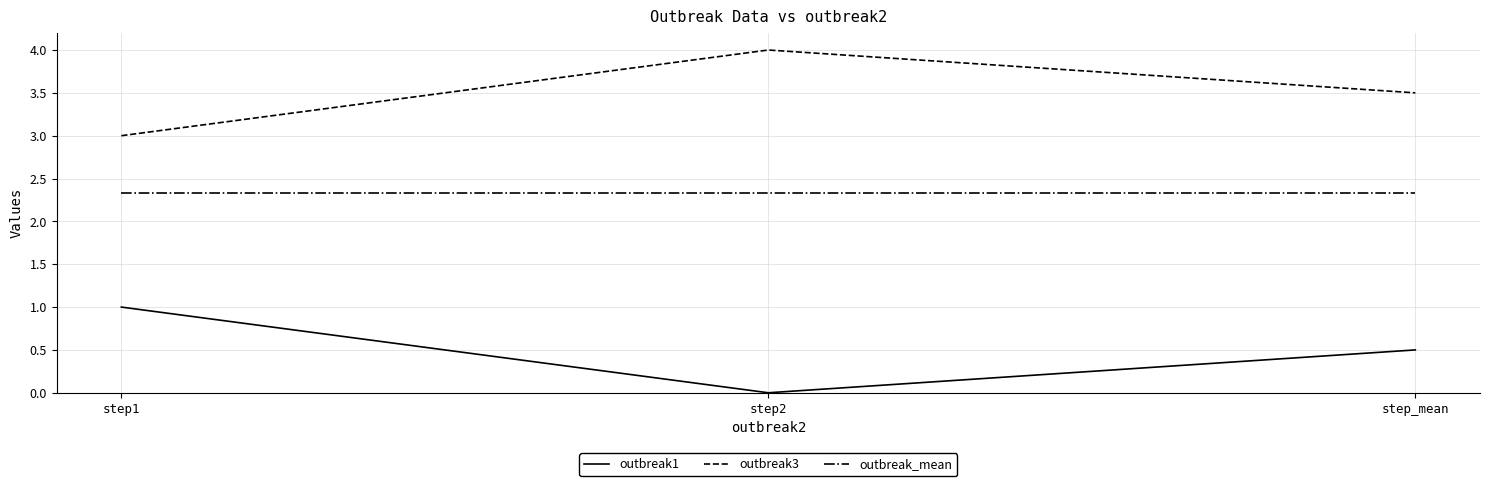

What is the difference between the maximum and minimum values in the outbreak1 series?

1.0